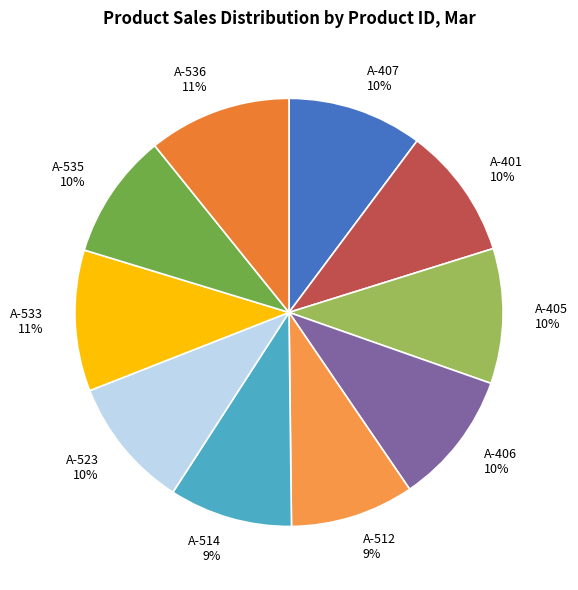

To the nearest percent, what is the average slice percentage?

10%